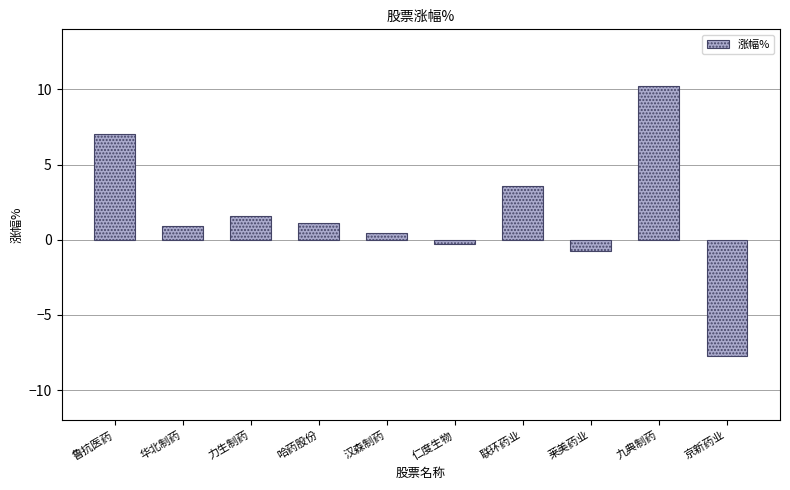

What is the difference between the maximum and minimum values?

18.0